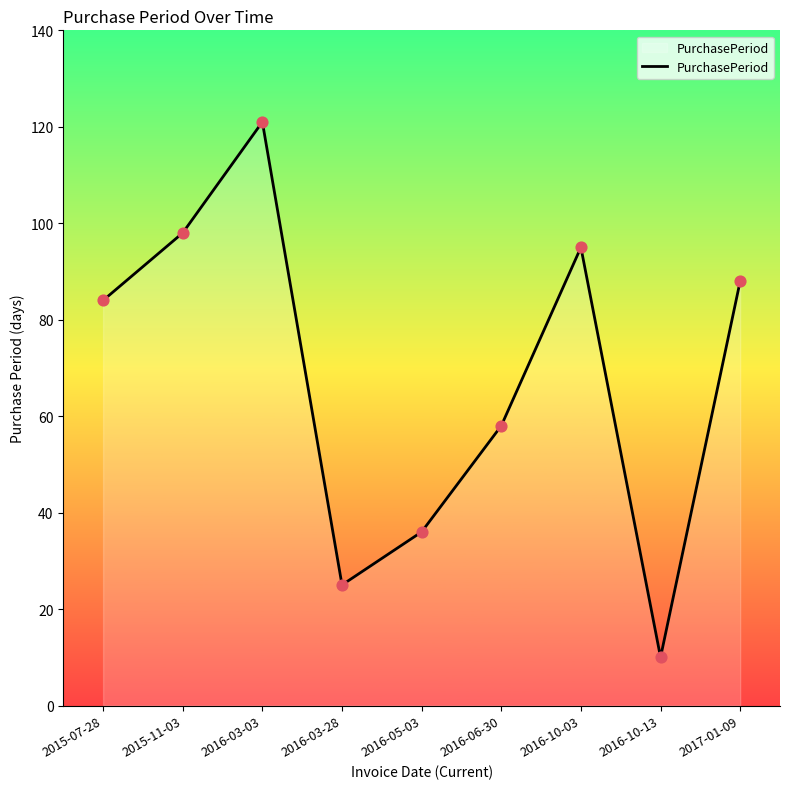

What is the ratio of the value at 2015-07-28 to the value at 2016-05-03?

2.3